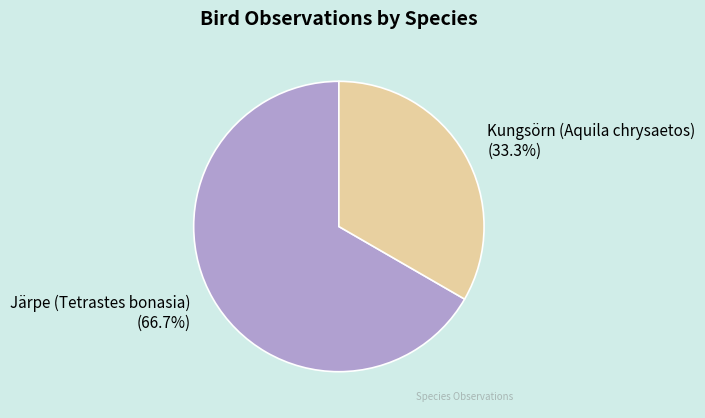

Which slice is the smallest?

Kungsörn (Aquila chrysaetos)